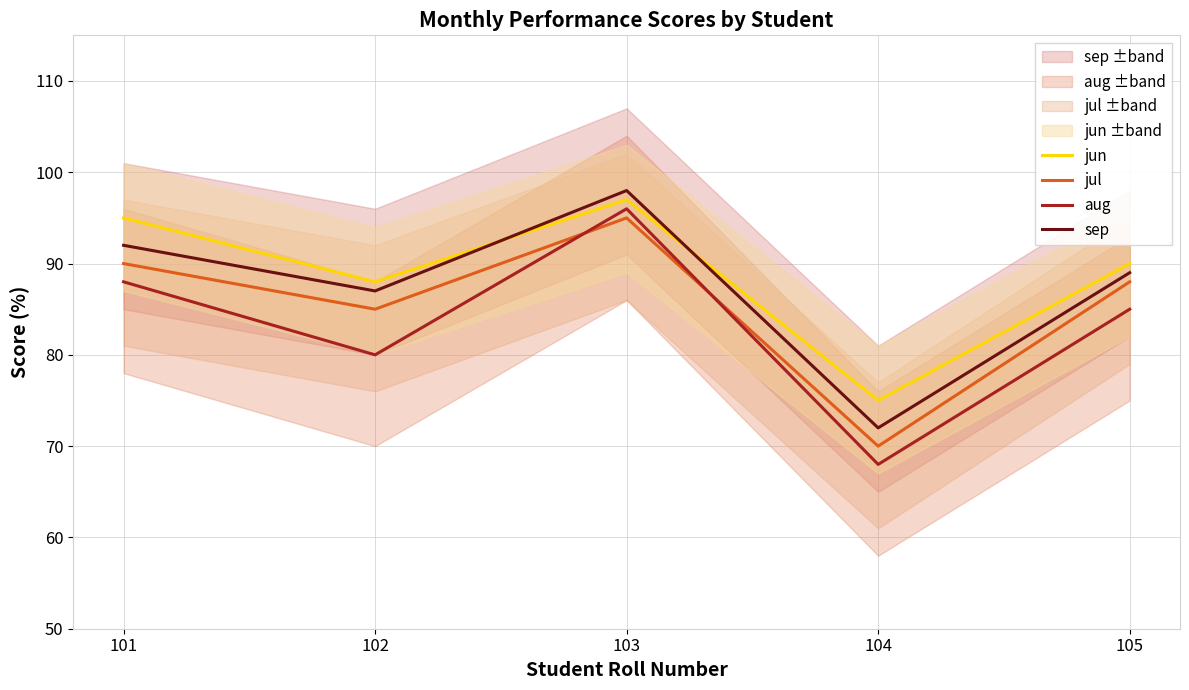

List the series in order of their peak value, highest first.

sep, jun, aug, jul